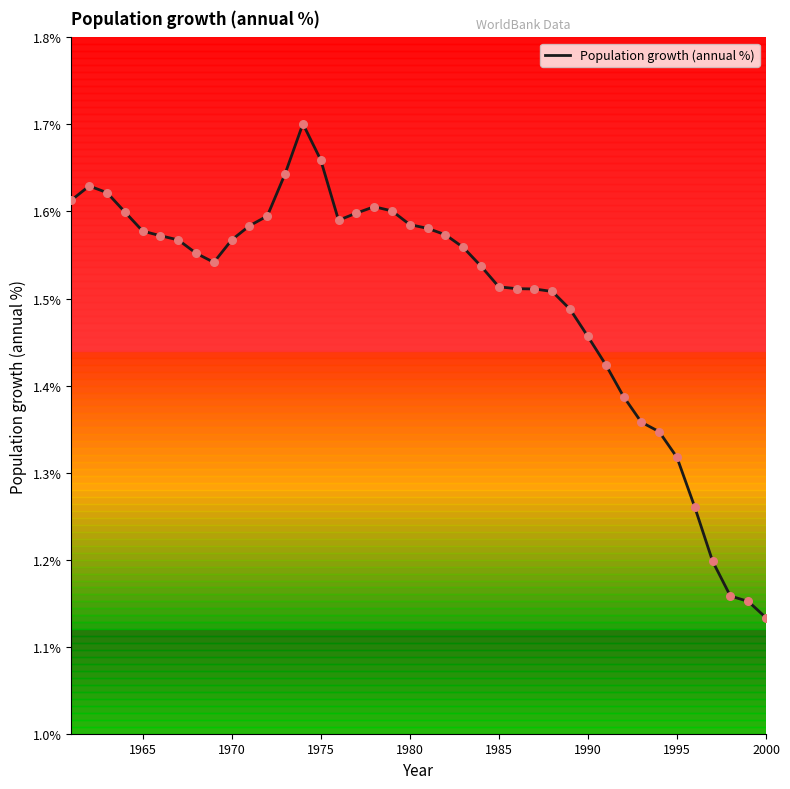

Is this an area chart (filled region under the line)?

No